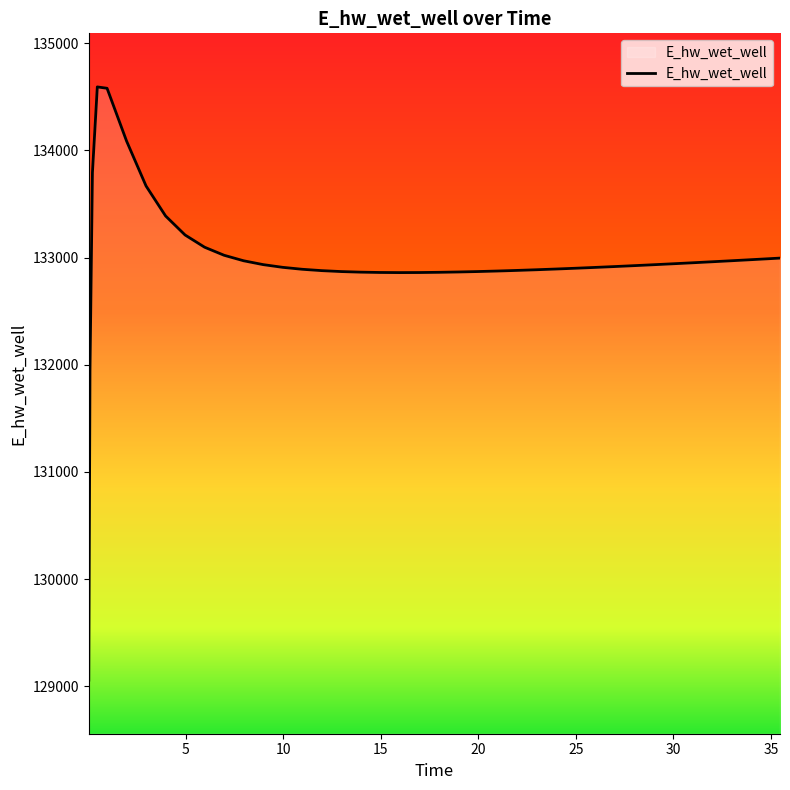

What is the greatest value displayed?

134592.5